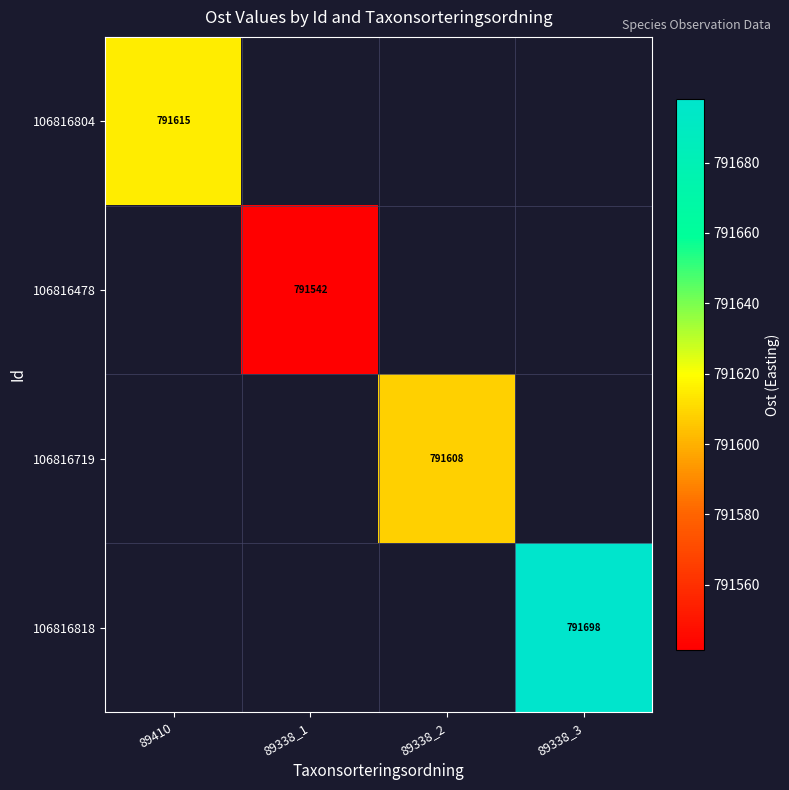

How many distinct data groups are displayed?

4